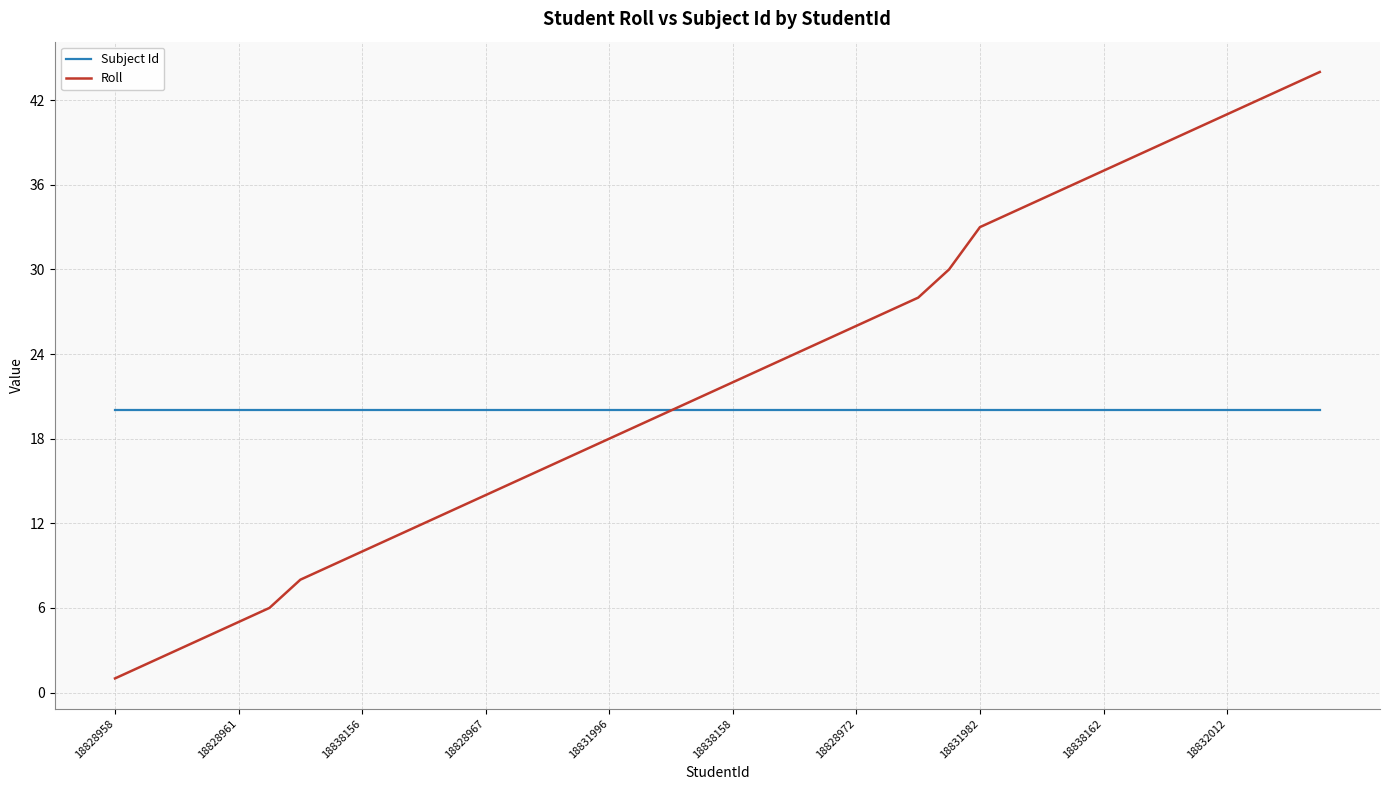

Rank the series by their maximum value, from highest to lowest.

Roll, Subject Id